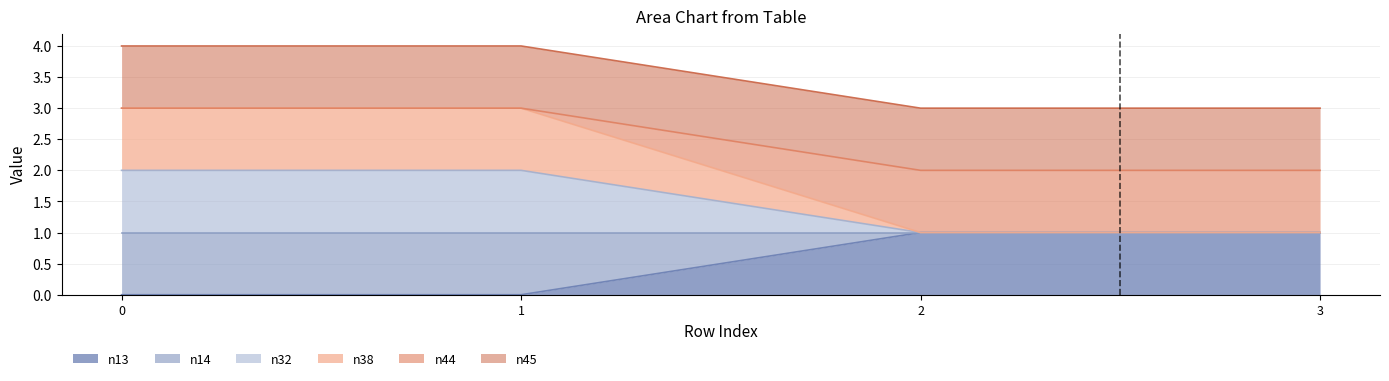

Where is n14 nearest to the value 1?

2